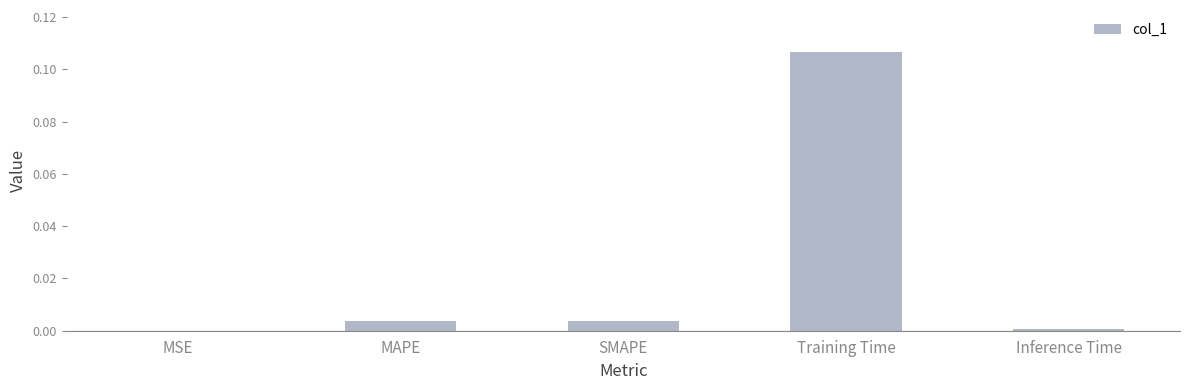

Which has a higher value, Inference Time or Training Time?

Training Time